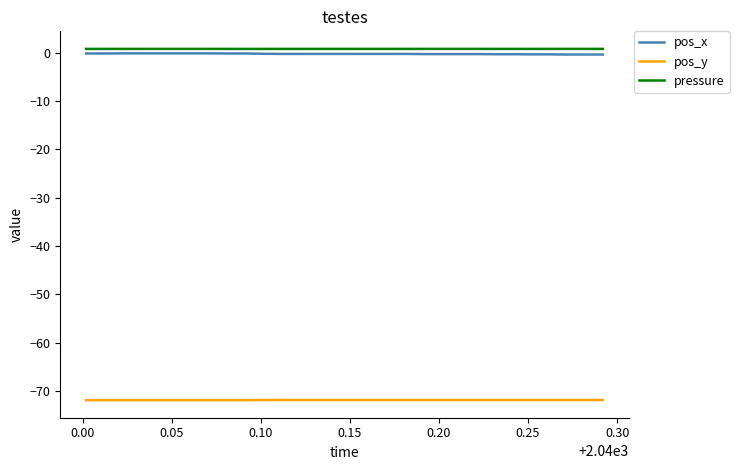

How many lines are shown in the chart?

3